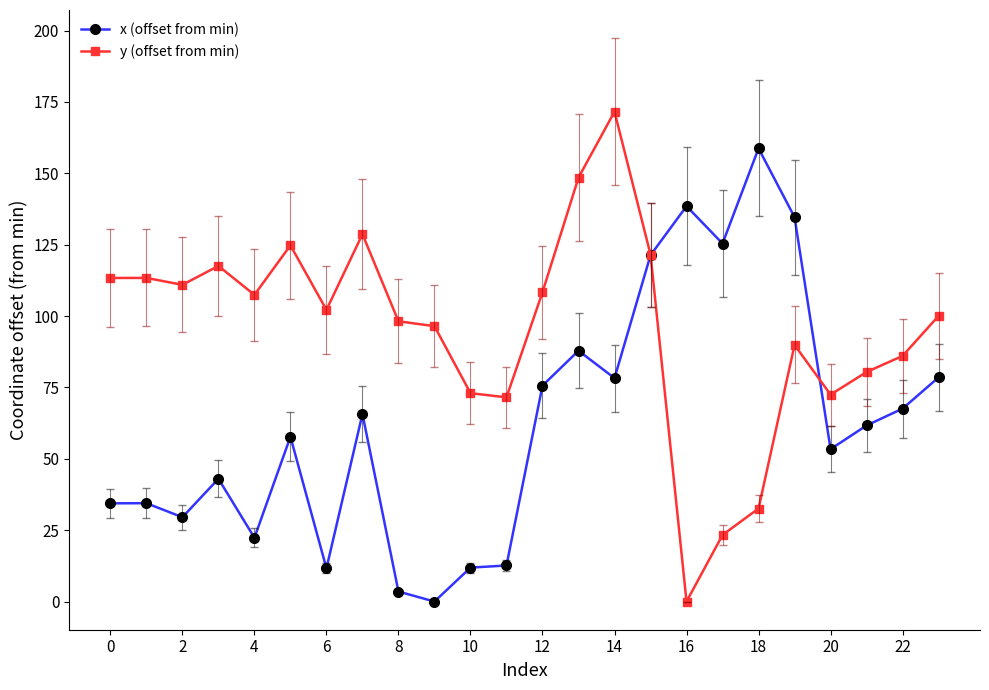

At how many categories does at least one series exceed 46?

24